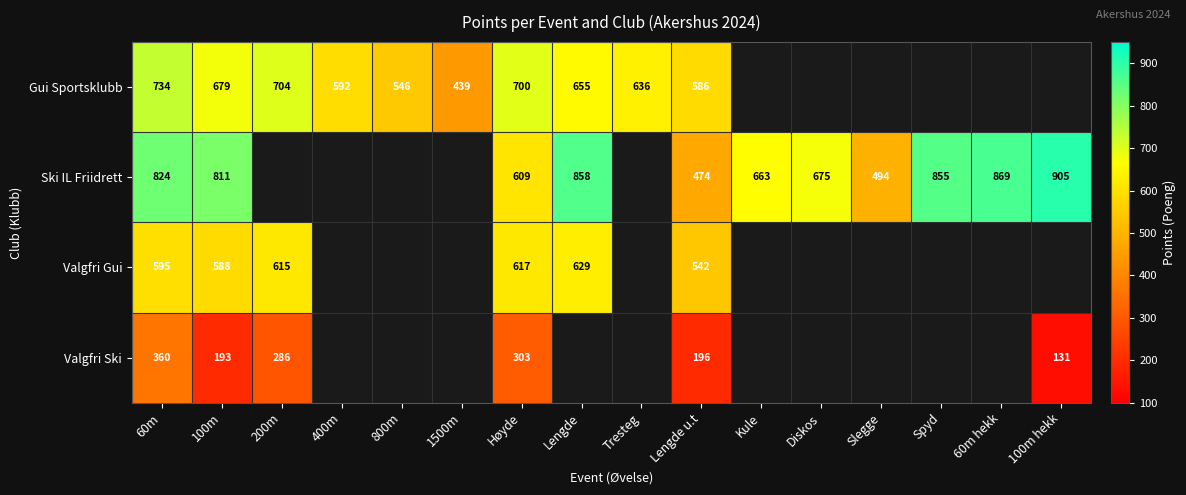

True or false: Gui Sportsklubb has a value of 734 at 60m.

True